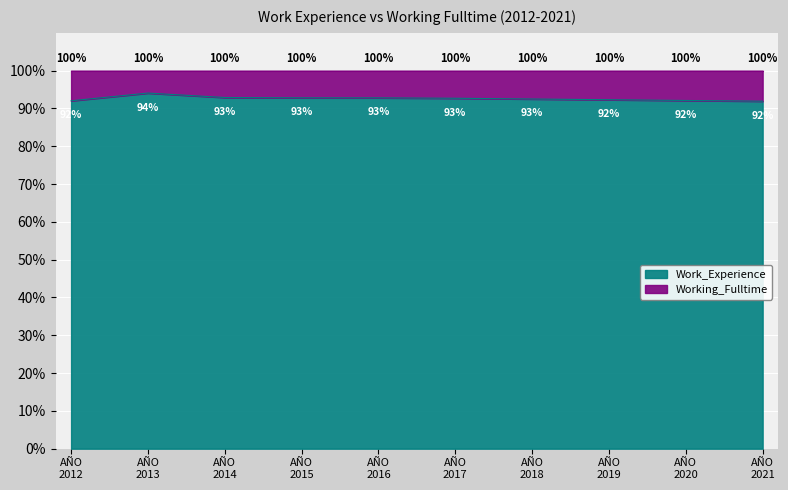

True or false: there are more than 1 points higher than both neighbors.

False